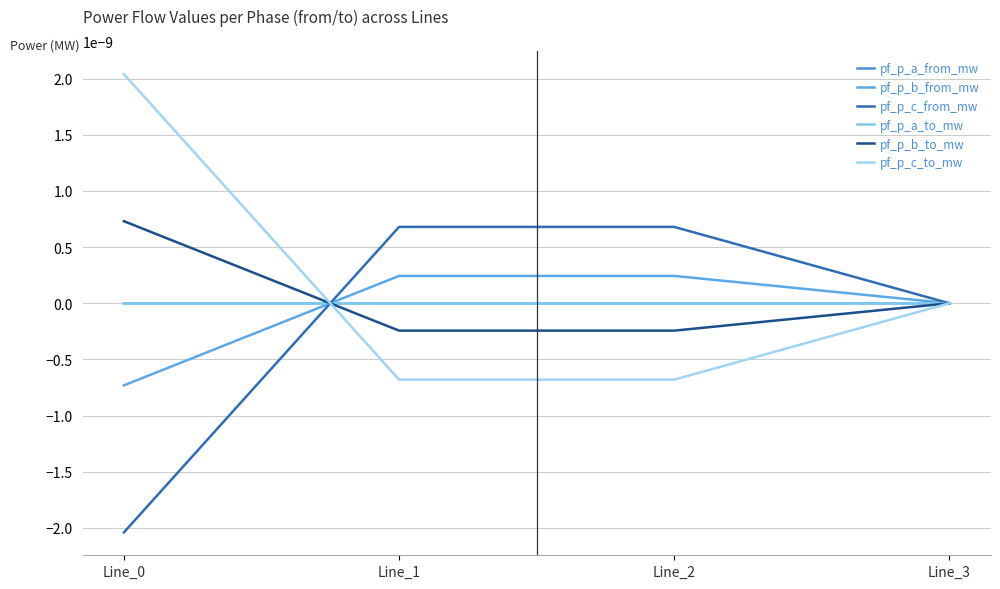

True or false: pf_p_b_to_mw has a value of -0.0 at Line_1.

False